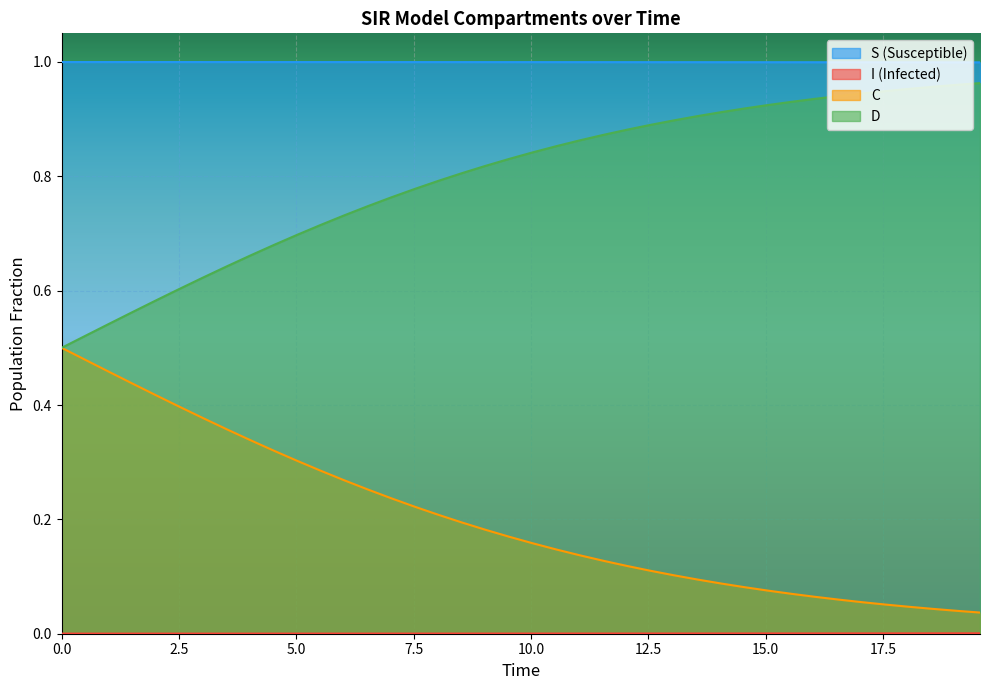

Count the S values in the range 0 to 1.

40